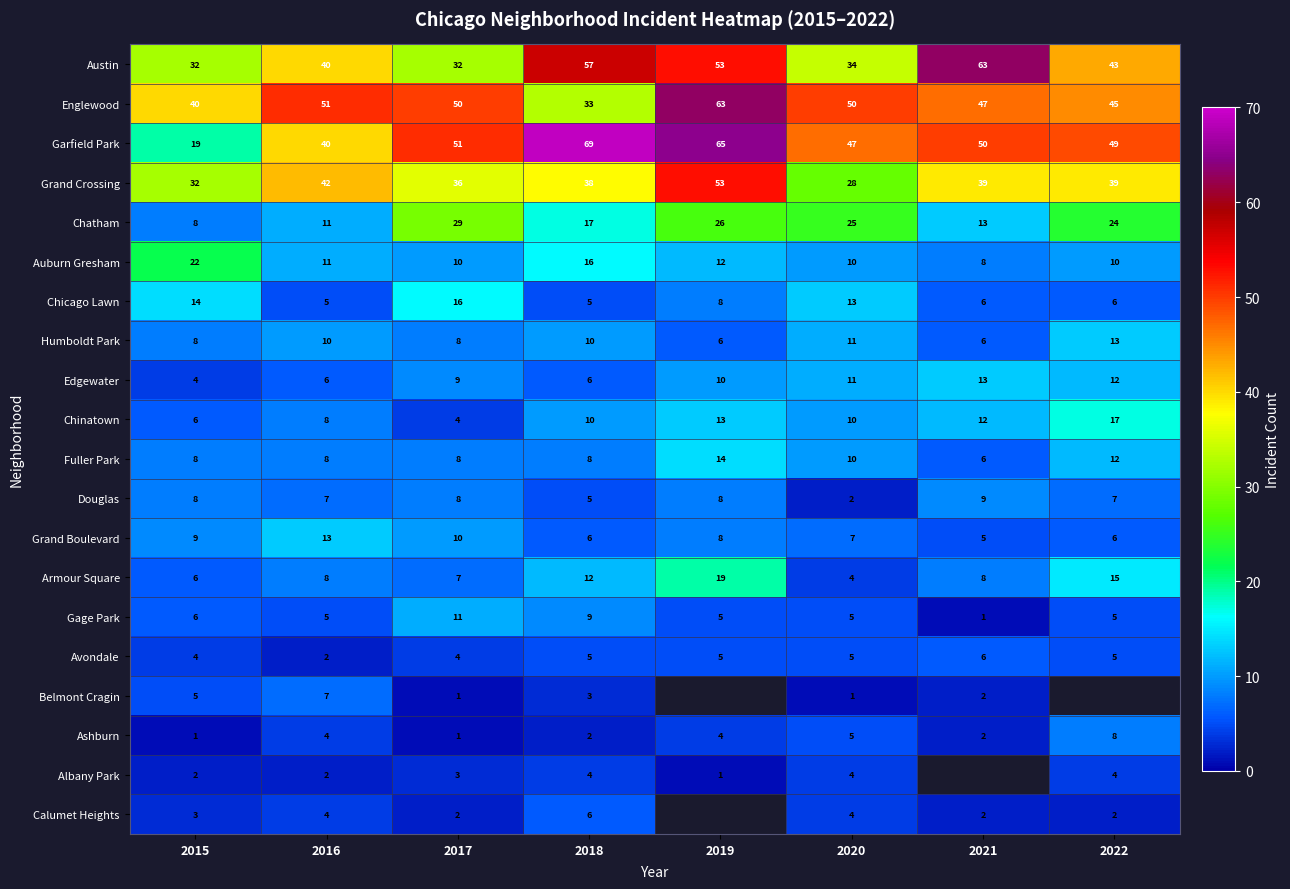

True or false: Auburn Gresham has a value of 11 at 2016.

True